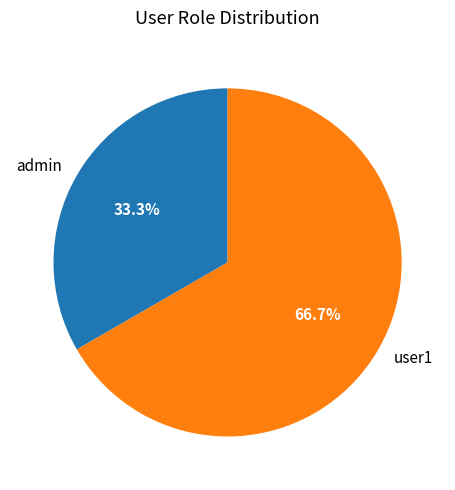

The user1 slice represents 67% of the pie. True or false?

True